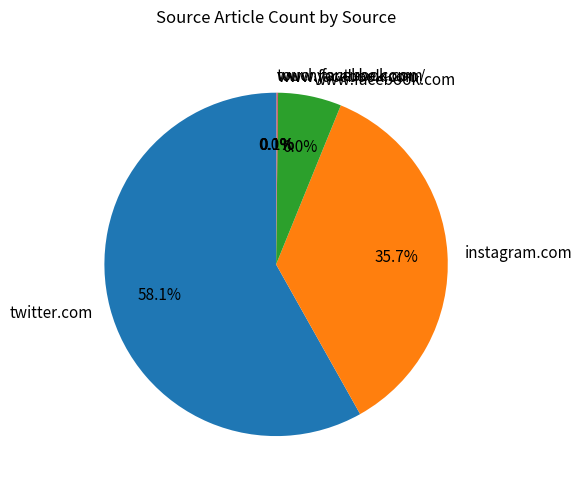

What portion of the pie excludes www.facebook.com?

94.0%